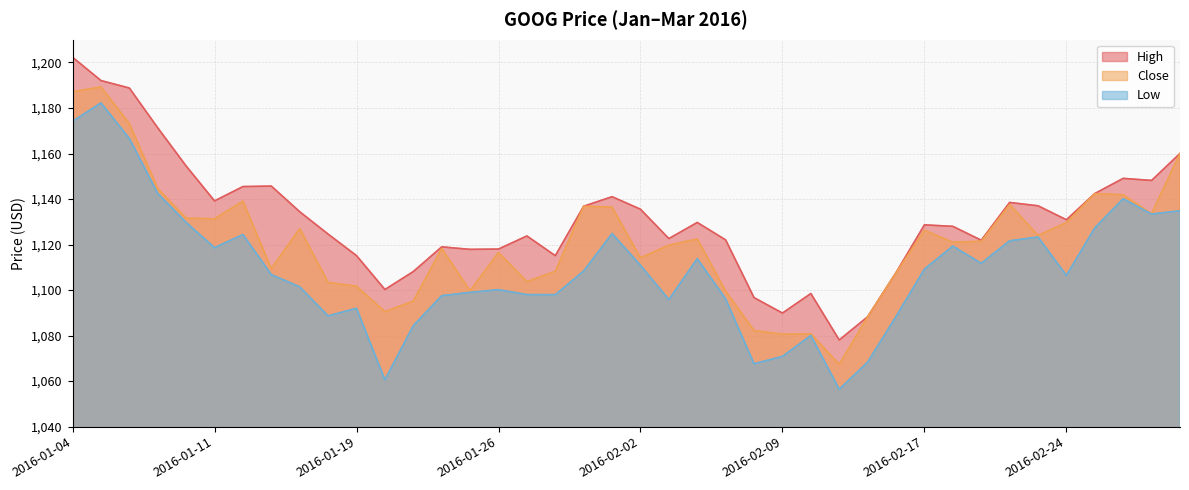

Reading right to left, transcribe all the data shown in this chart.

High: 2016-03-01=1160.0	2016-02-29=1148.2	2016-02-26=1149.1	2016-02-25=1142.4	2016-02-24=1130.9	2016-02-23=1137.0	2016-02-22=1138.5	2016-02-19=1121.9	2016-02-18=1128.0	2016-02-17=1128.7	2016-02-16=1107.7	2016-02-12=1088.3	2016-02-11=1078.1	2016-02-10=1098.5	2016-02-09=1089.9	2016-02-08=1096.7	2016-02-05=1122.0	2016-02-04=1129.7	2016-02-03=1122.6	2016-02-02=1135.5	2016-02-01=1141.0	2016-01-29=1136.8	2016-01-28=1115.1	2016-01-27=1123.8	2016-01-26=1118.0	2016-01-25=1117.9	2016-01-22=1119.0	2016-01-21=1108.1	2016-01-20=1100.2	2016-01-19=1115.1	2016-01-15=1124.6	2016-01-14=1134.4	2016-01-13=1145.7	2016-01-12=1145.5	2016-01-11=1139.2	2016-01-08=1154.5	2016-01-07=1171.3	2016-01-06=1188.8	2016-01-05=1192.1	2016-01-04=1202.3
Close: 2016-03-01=1160.0	2016-02-29=1133.6	2016-02-26=1141.8	2016-02-25=1142.4	2016-02-24=1129.6	2016-02-23=1124.0	2016-02-22=1137.6	2016-02-19=1121.4	2016-02-18=1121.0	2016-02-17=1126.3	2016-02-16=1107.6	2016-02-12=1088.3	2016-02-11=1067.3	2016-02-10=1080.8	2016-02-09=1080.6	2016-02-08=1082.2	2016-02-05=1099.6	2016-02-04=1122.5	2016-02-03=1119.7	2016-02-02=1114.2	2016-02-01=1136.5	2016-01-29=1136.8	2016-01-28=1108.2	2016-01-27=1103.8	2016-01-26=1116.5	2016-01-25=1099.7	2016-01-22=1118.3	2016-01-21=1095.2	2016-01-20=1090.5	2016-01-19=1101.7	2016-01-15=1103.3	2016-01-14=1127.0	2016-01-13=1109.4	2016-01-12=1139.1	2016-01-11=1131.3	2016-01-08=1131.6	2016-01-07=1144.6	2016-01-06=1173.1	2016-01-05=1189.2	2016-01-04=1187.1
Low: 2016-03-01=1134.8	2016-02-29=1133.4	2016-02-26=1140.1	2016-02-25=1127.3	2016-02-24=1106.4	2016-02-23=1123.3	2016-02-22=1121.7	2016-02-19=1111.8	2016-02-18=1119.3	2016-02-17=1109.2	2016-02-16=1088.4	2016-02-12=1068.3	2016-02-11=1056.4	2016-02-10=1080.1	2016-02-09=1070.8	2016-02-08=1067.7	2016-02-05=1096.1	2016-02-04=1113.8	2016-02-03=1095.8	2016-02-02=1110.9	2016-02-01=1124.8	2016-01-29=1108.4	2016-01-28=1098.0	2016-01-27=1098.0	2016-01-26=1100.2	2016-01-25=1099.0	2016-01-22=1097.5	2016-01-21=1084.4	2016-01-20=1060.6	2016-01-19=1092.0	2016-01-15=1088.7	2016-01-14=1101.4	2016-01-13=1106.8	2016-01-12=1124.4	2016-01-11=1118.6	2016-01-08=1129.7	2016-01-07=1142.4	2016-01-06=1166.6	2016-01-05=1182.2	2016-01-04=1174.2